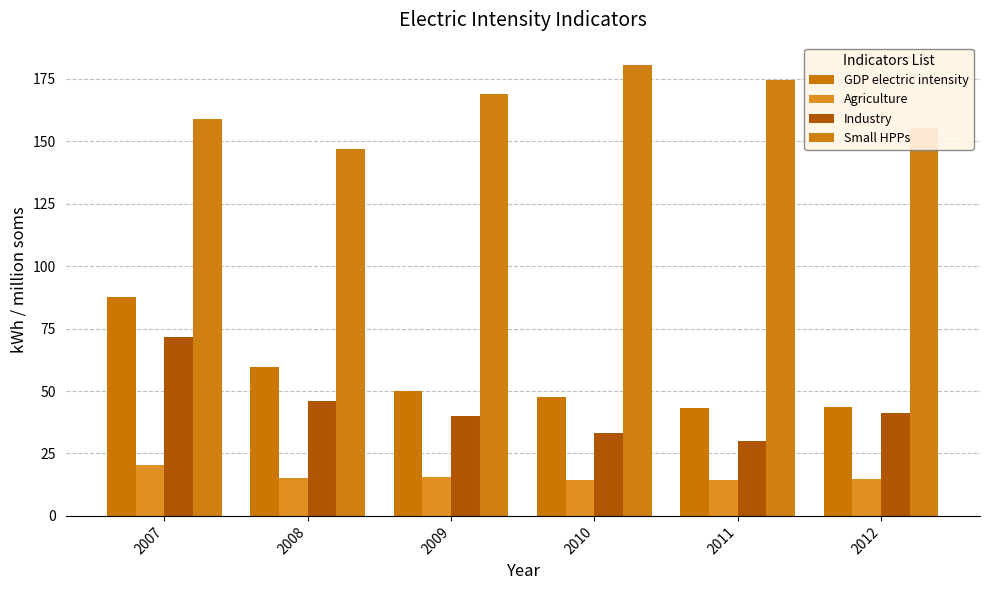

Between 2007 and 2012, which series saw the biggest shift?

GDP electric intensity